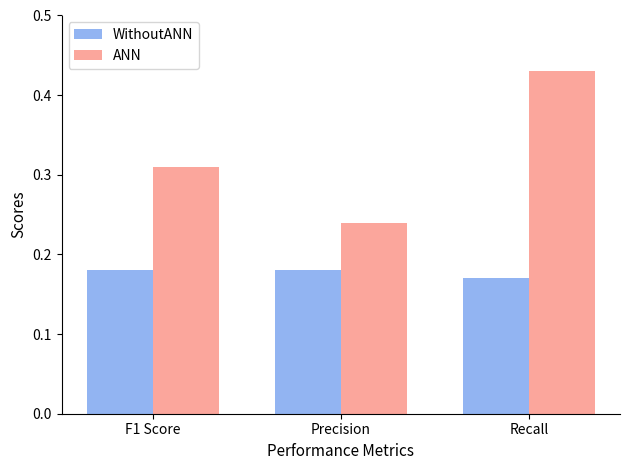

Is it true that ANN equals 0.1 at Precision?

False